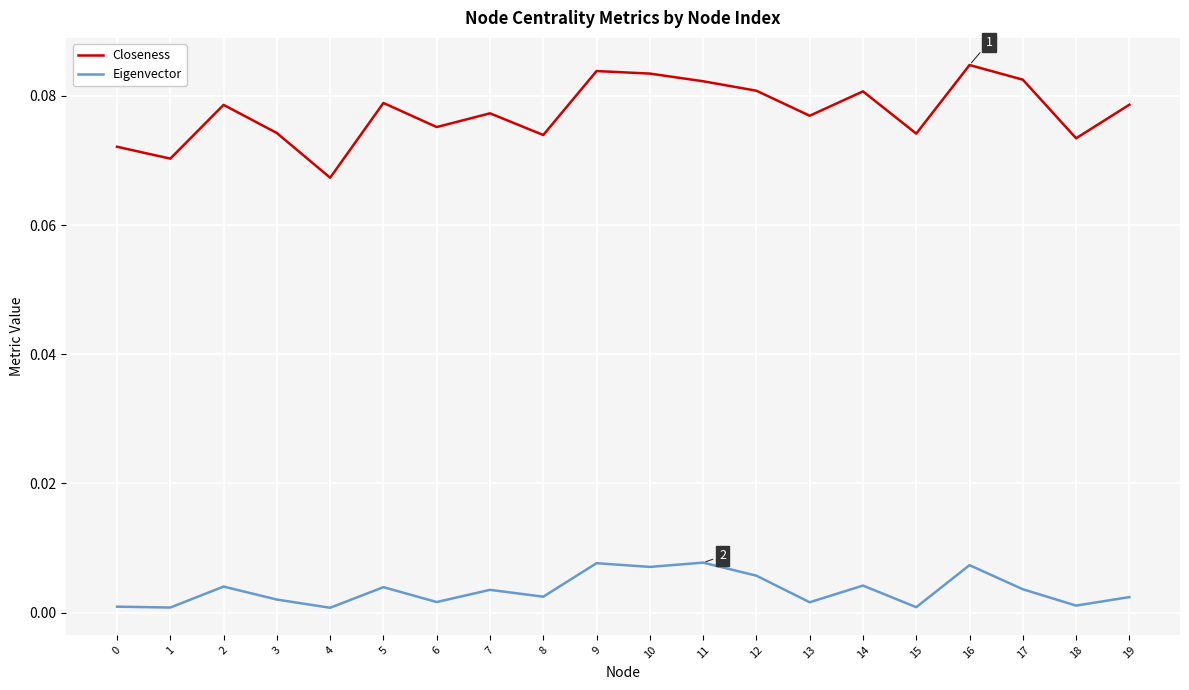

True or false: Closeness and Eigenvector intersect in this chart.

False